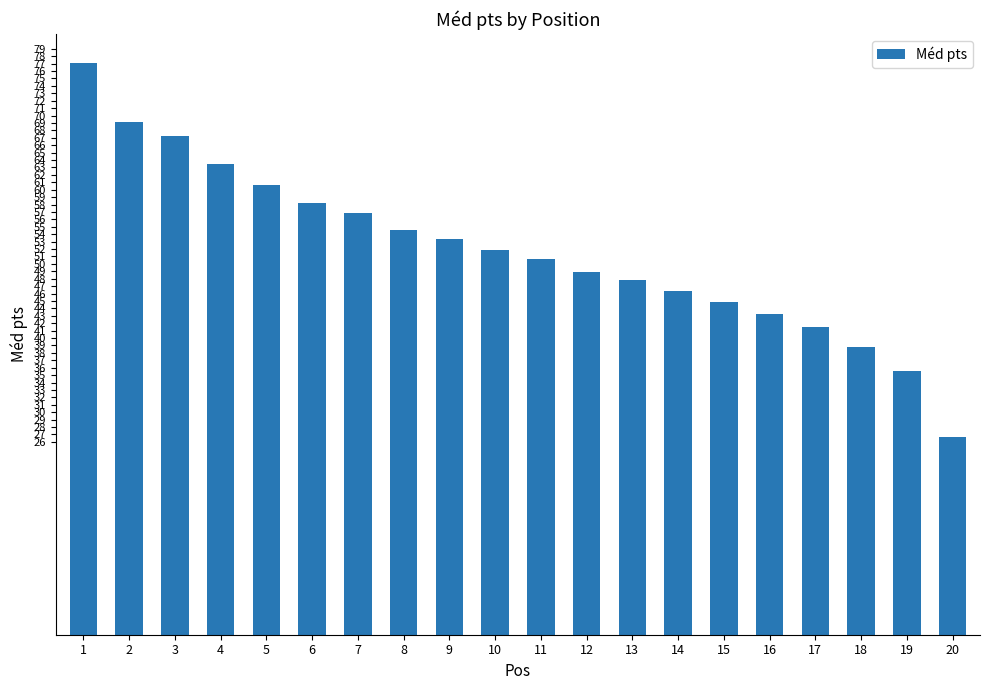

What is the greatest value displayed?

77.1